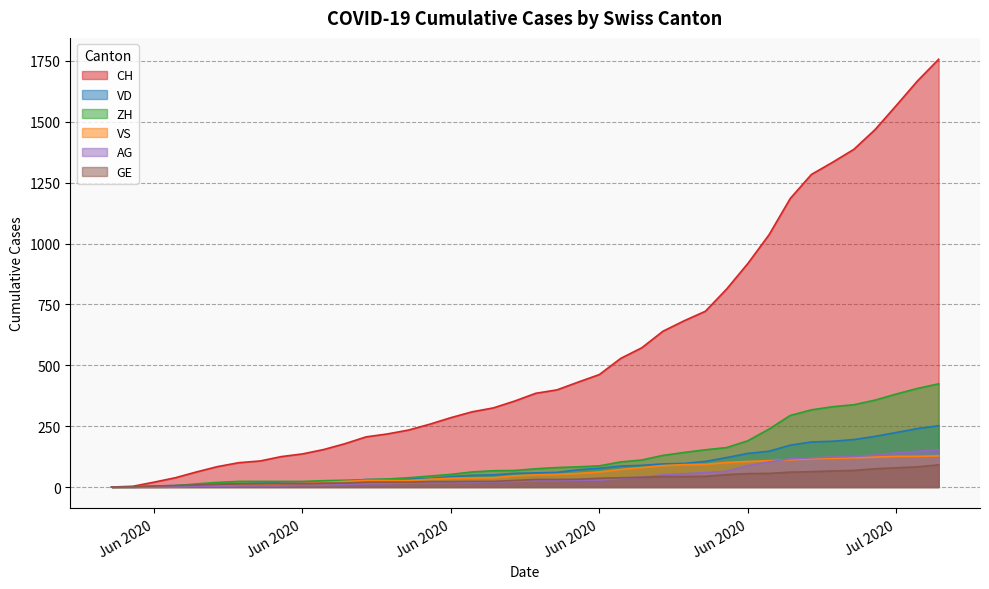

What is the sum of the VS values at 2020-06-02 and 2020-06-21?

54